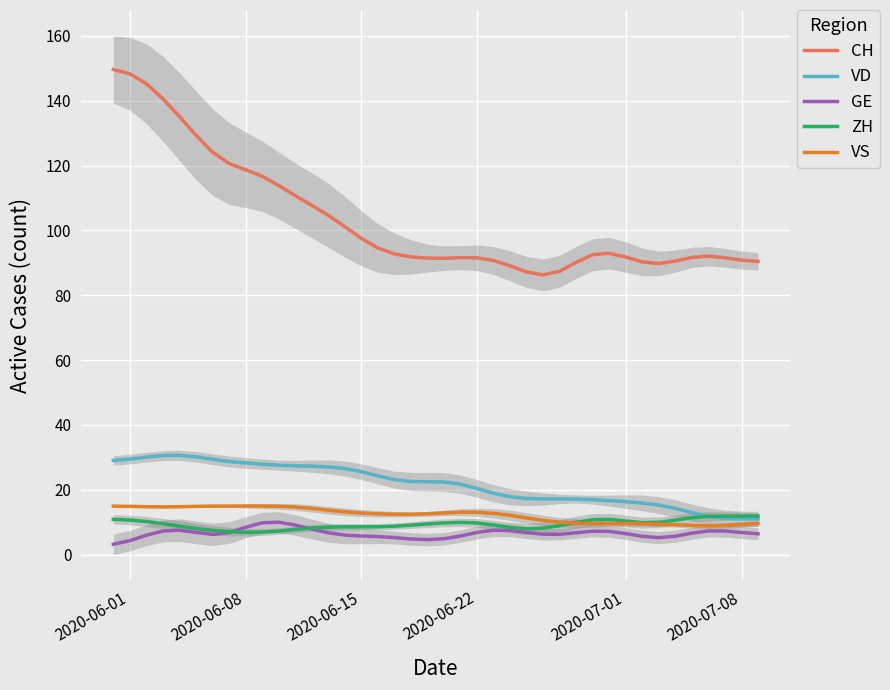

What is the smallest value displayed?

3.2